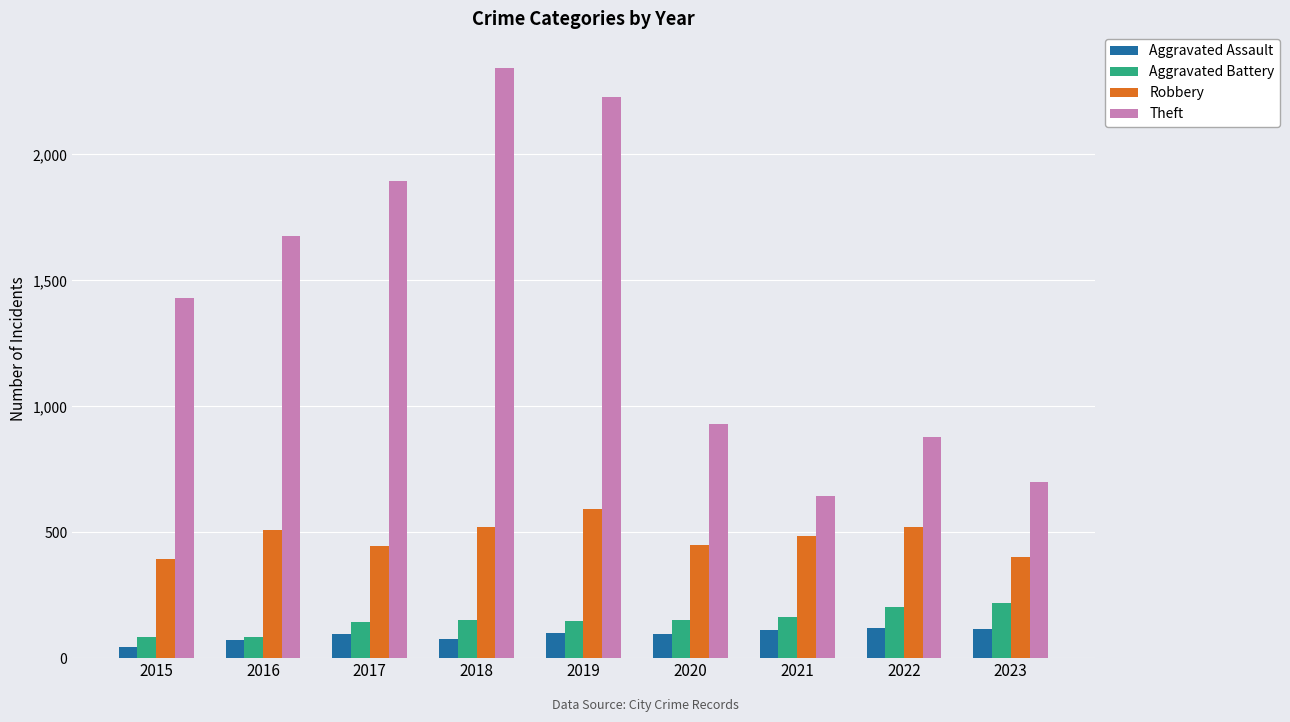

How many categories are shown in the chart?

9